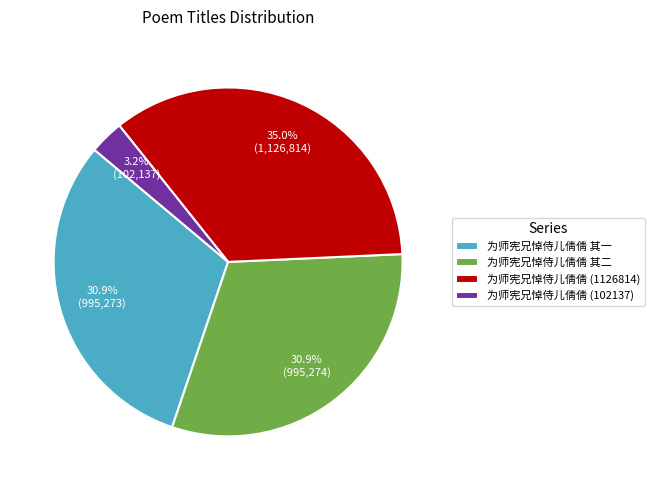

How many slices are in this pie chart?

4